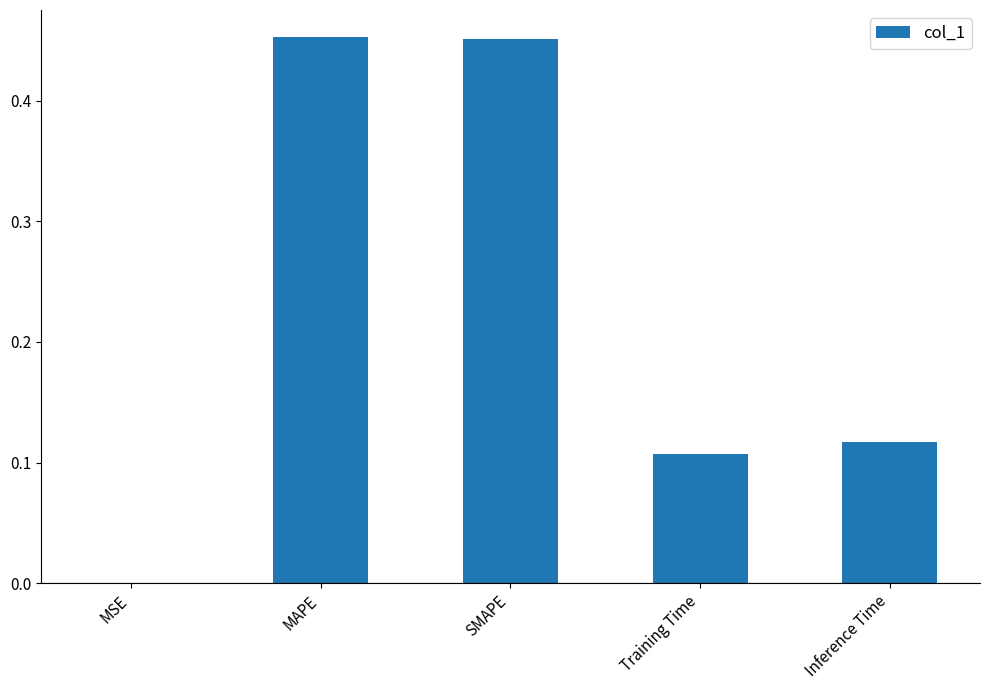

The value at MSE is 0.0. True or false?

True